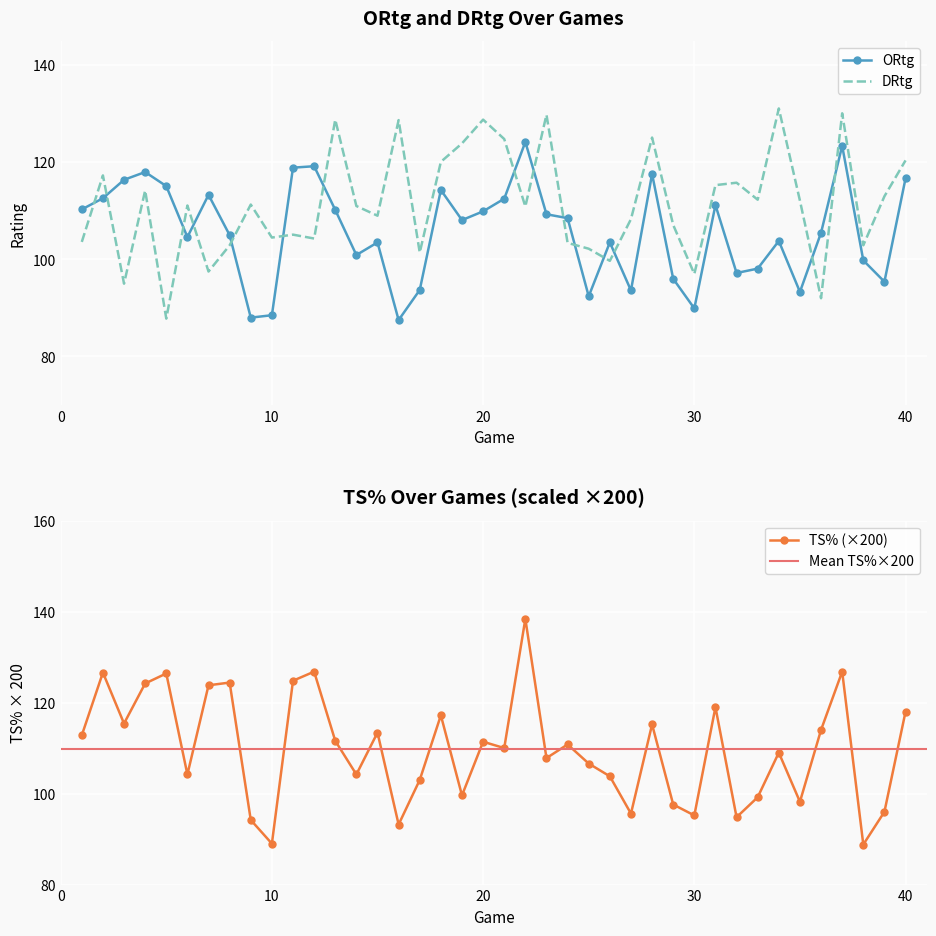

What is the sum of the ORtg values at 24 and 29?

204.5